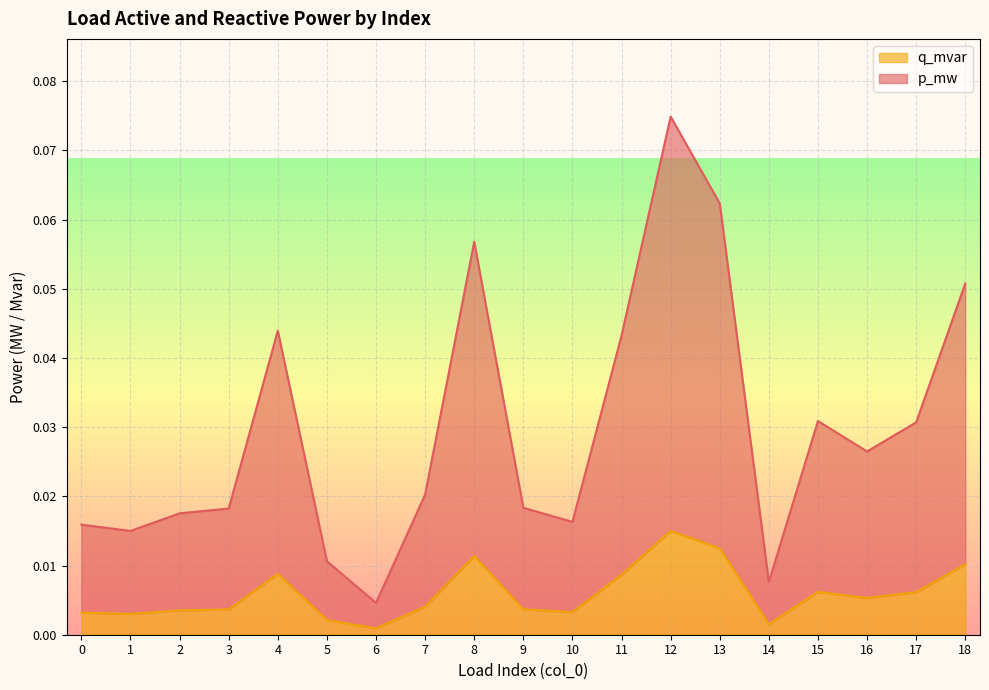

Reading right to left, transcribe all the data shown in this chart.

p_mw: 18=0.1	17=0.0	16=0.0	15=0.0	14=0.0	13=0.1	12=0.1	11=0.0	10=0.0	9=0.0	8=0.1	7=0.0	6=0.0	5=0.0	4=0.0	3=0.0	2=0.0	1=0.0	0=0.0
q_mvar: 18=0.0	17=0.0	16=0.0	15=0.0	14=0.0	13=0.0	12=0.0	11=0.0	10=0.0	9=0.0	8=0.0	7=0.0	6=0.0	5=0.0	4=0.0	3=0.0	2=0.0	1=0.0	0=0.0